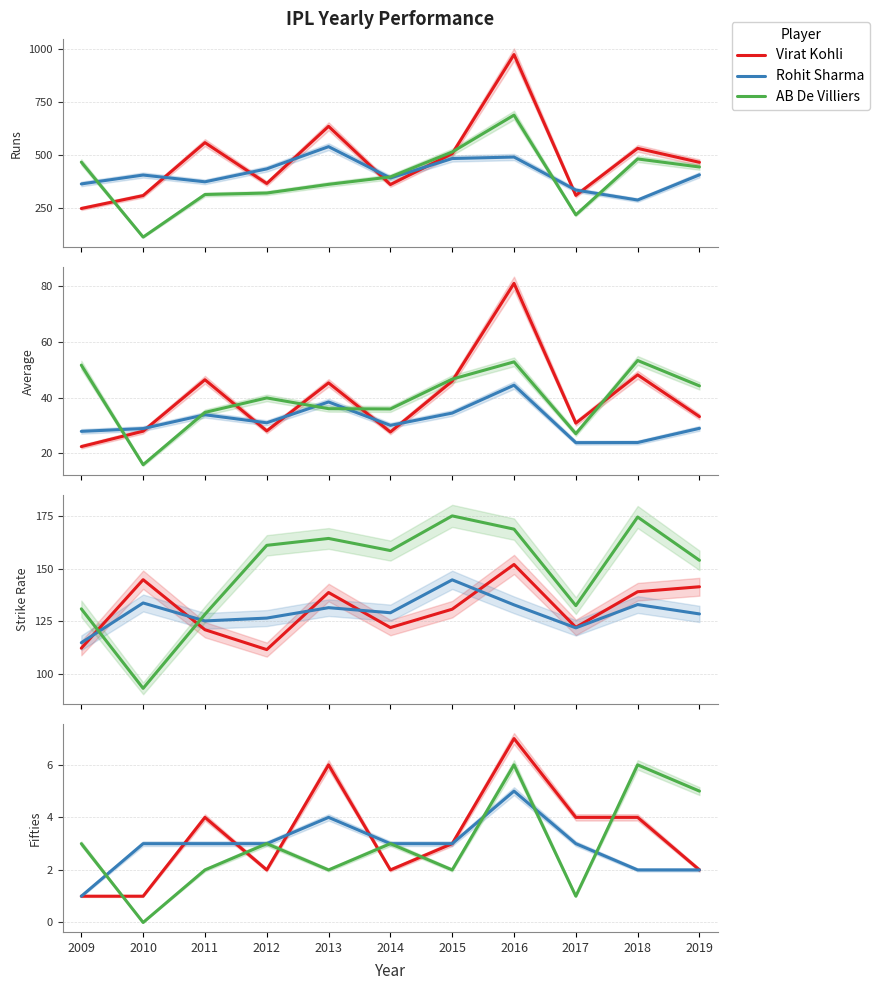

What are all the series names shown in the legend?

Virat Kohli, Rohit Sharma, AB De Villiers